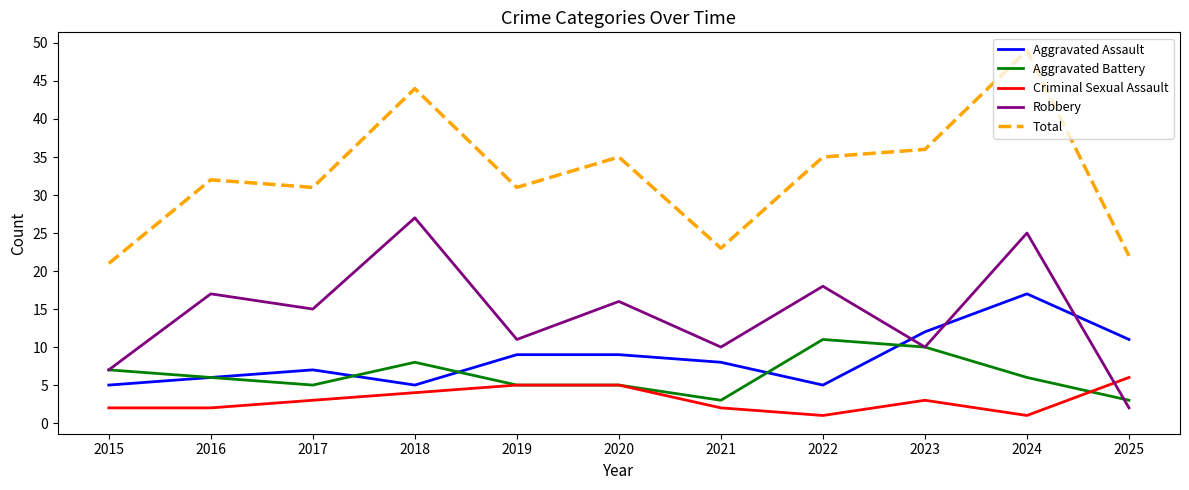

List the series in order of their peak value, lowest first.

Criminal Sexual Assault, Aggravated Battery, Aggravated Assault, Robbery, Total